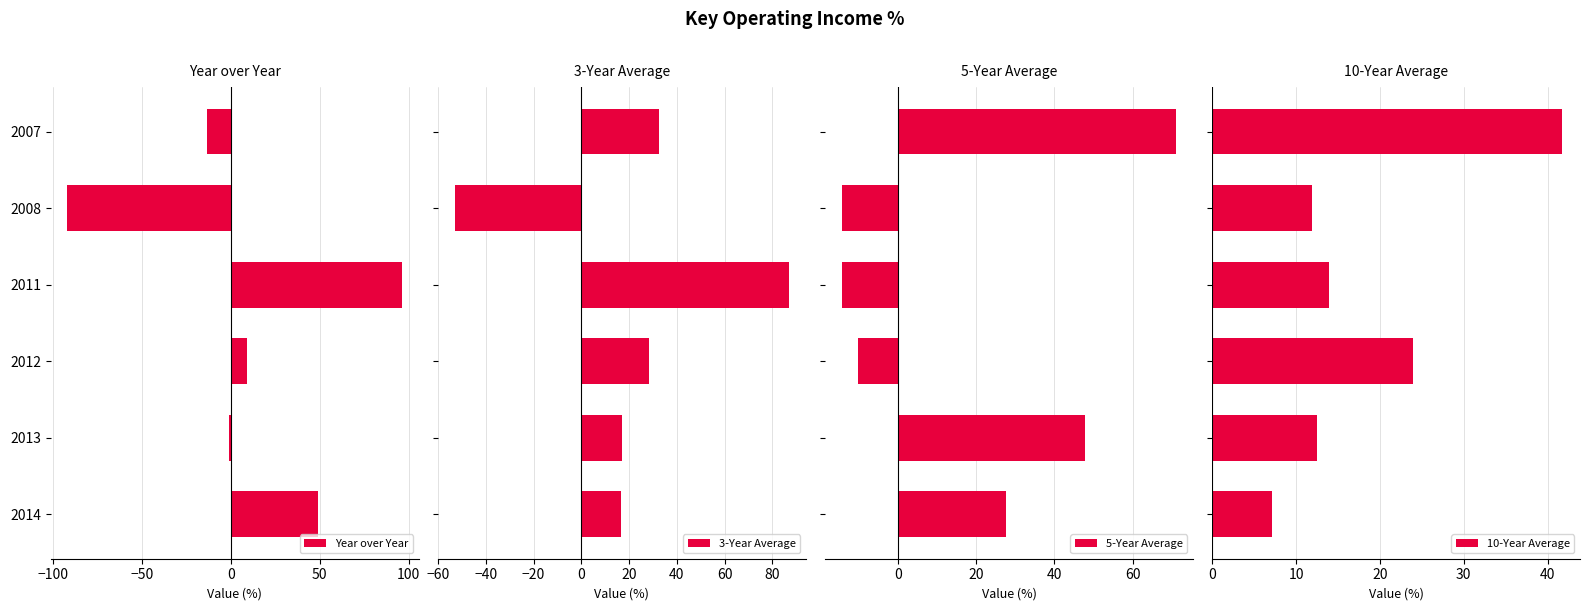

What is the value of the Year over Year bar at the 4th from the left?

9.0